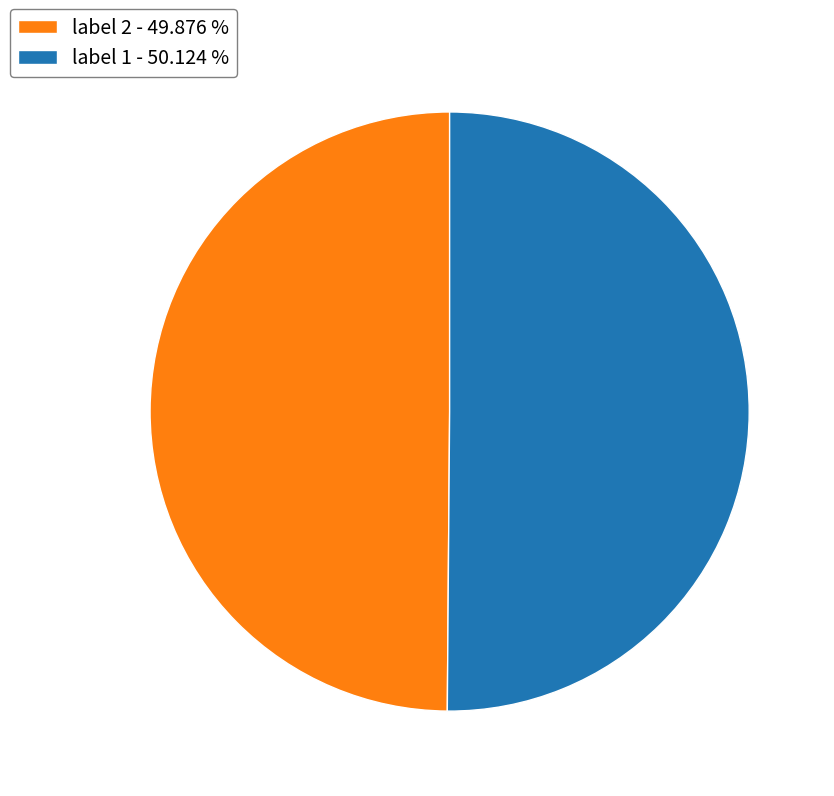

Do label 2 - 49.876 % and label 1 - 50.124 % together represent more than half of the pie?

Yes